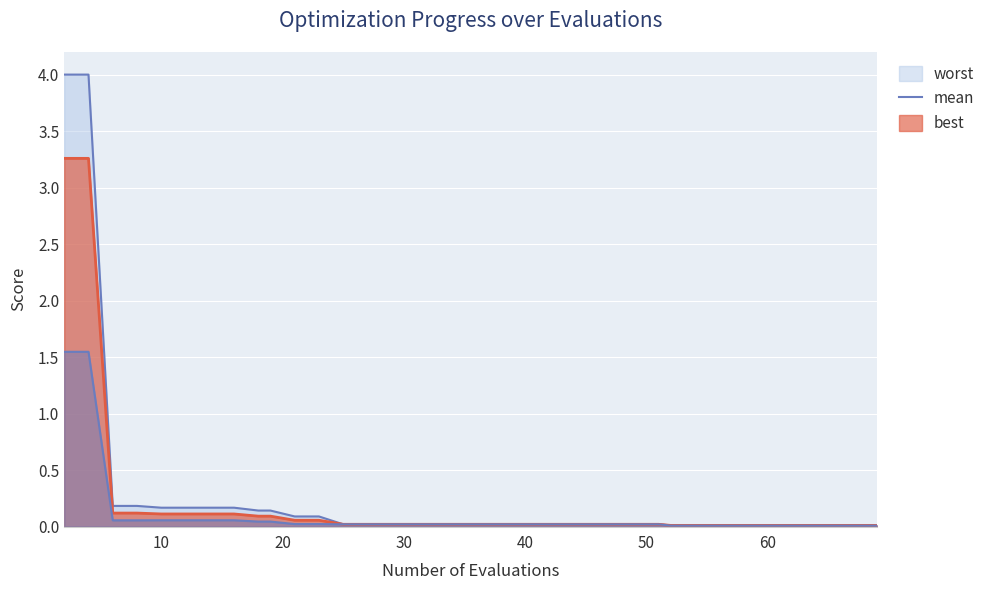

True or false: best and worst intersect in this chart.

False